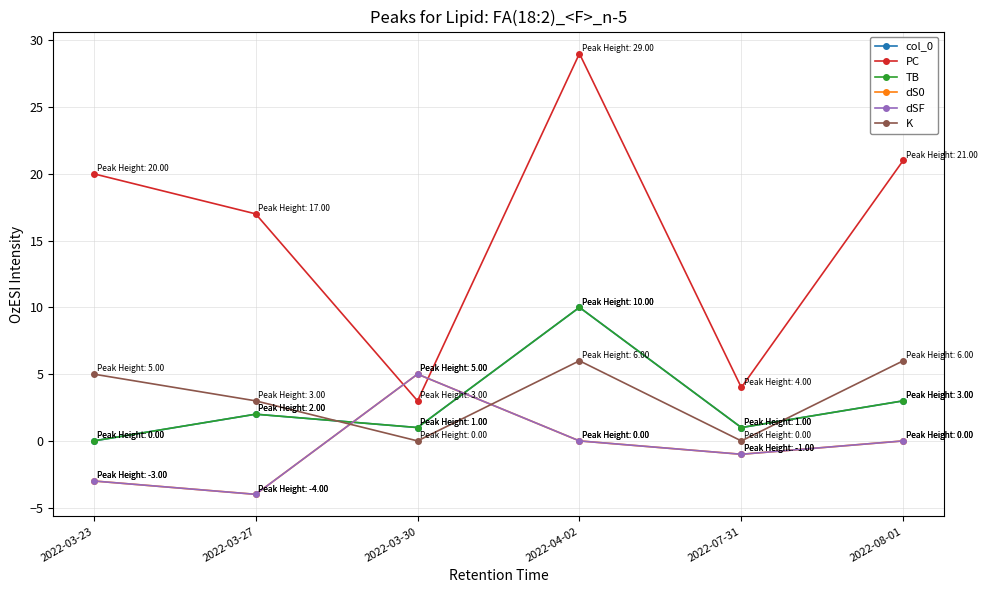

What is the greatest value displayed?

29